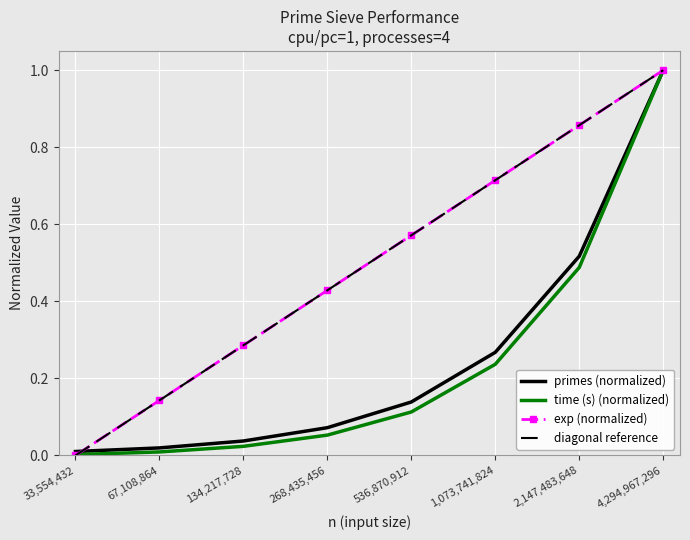

What is the spread (max minus min) of values at 67,108,864?

0.1